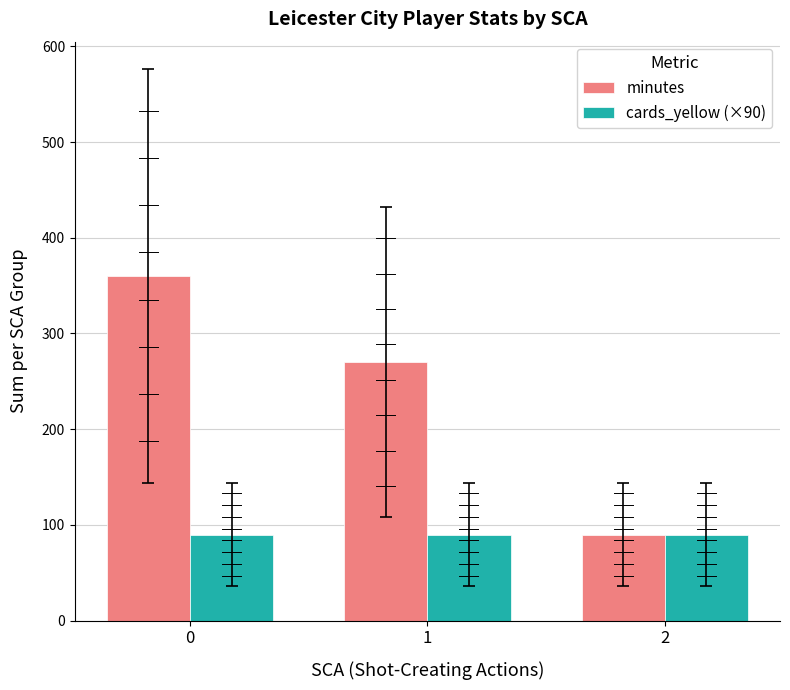

List the series in order of their overall mean, lowest first.

cards_yellow (×90), minutes